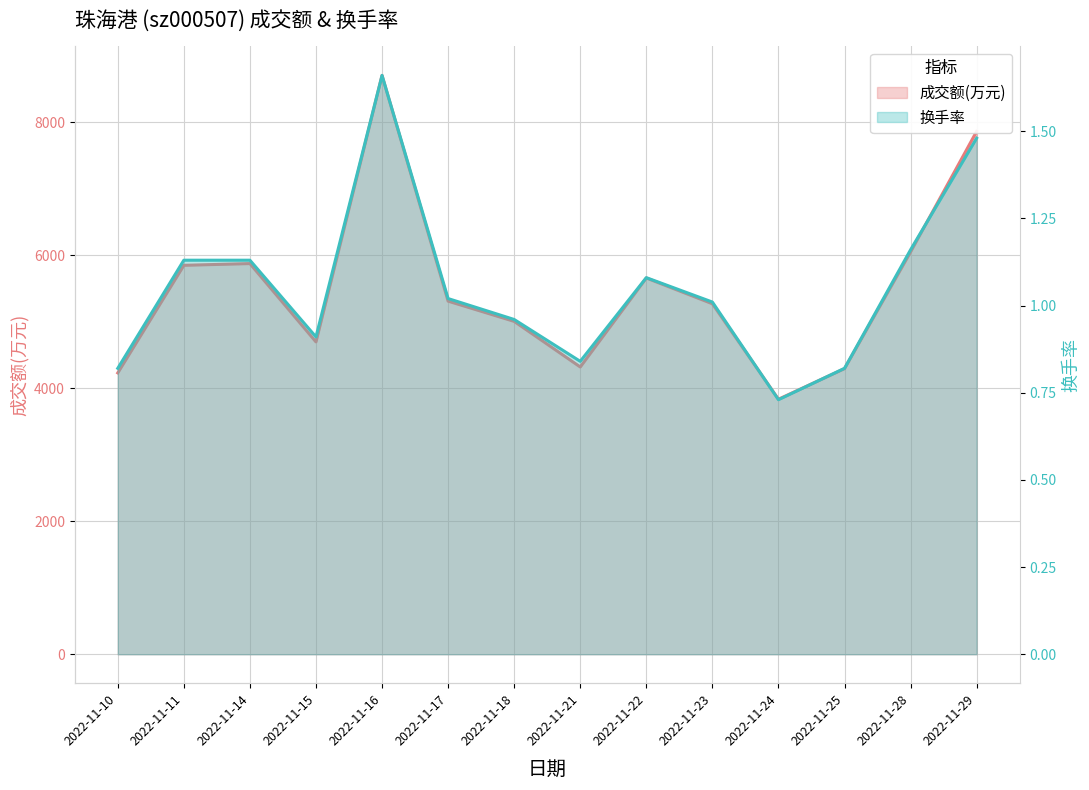

Is the value of 成交额(万元) at 2022-11-10 greater than the value of 换手率 at 2022-11-10?

Yes